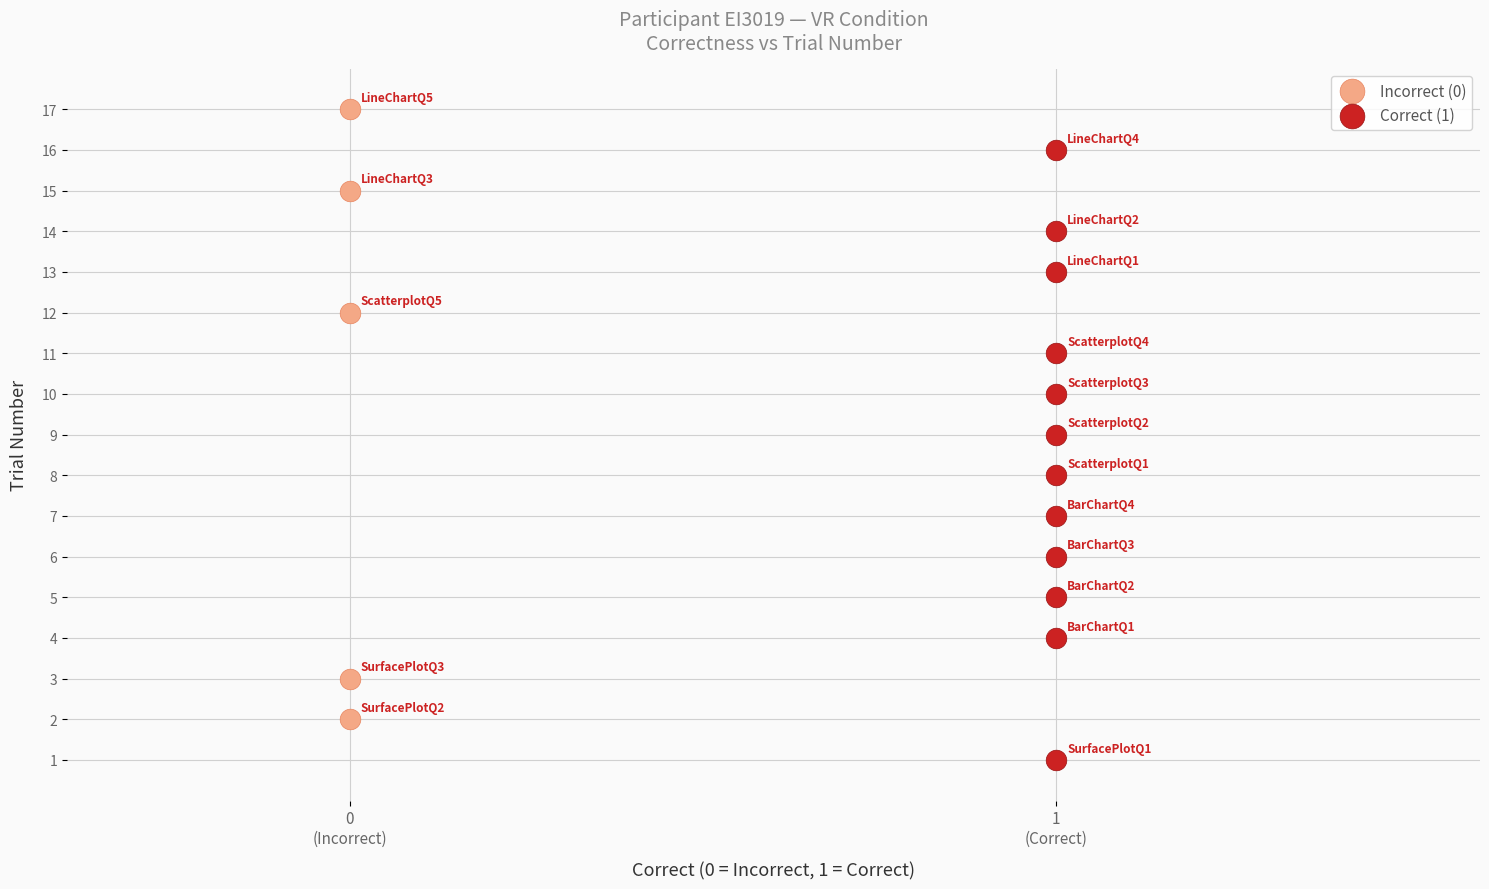

What are all the series names shown in the legend?

Incorrect (0), Correct (1)